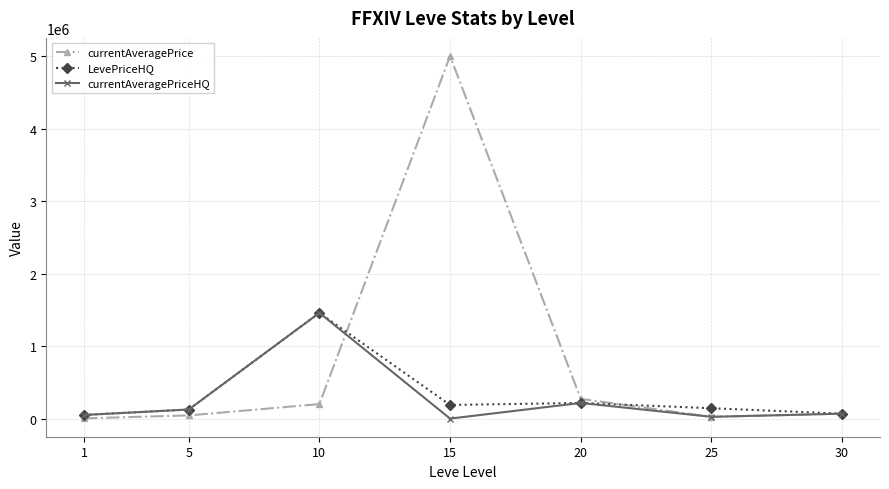

At which category is the sum across all series the highest?

15